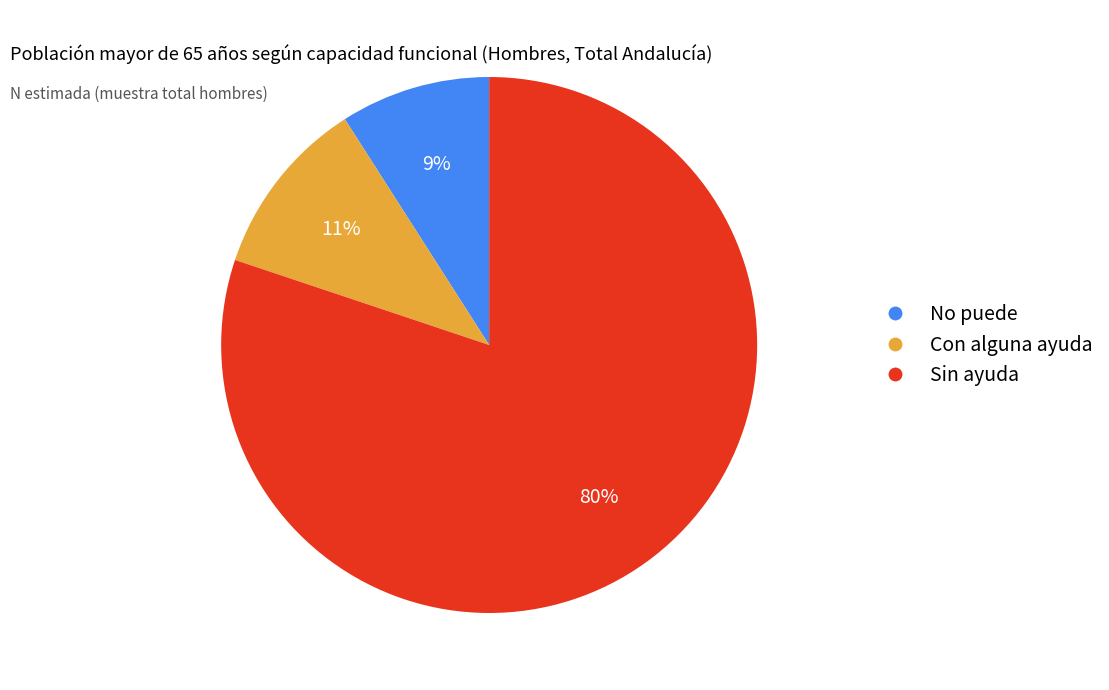

Which slice represents more than half of the pie?

Sin ayuda